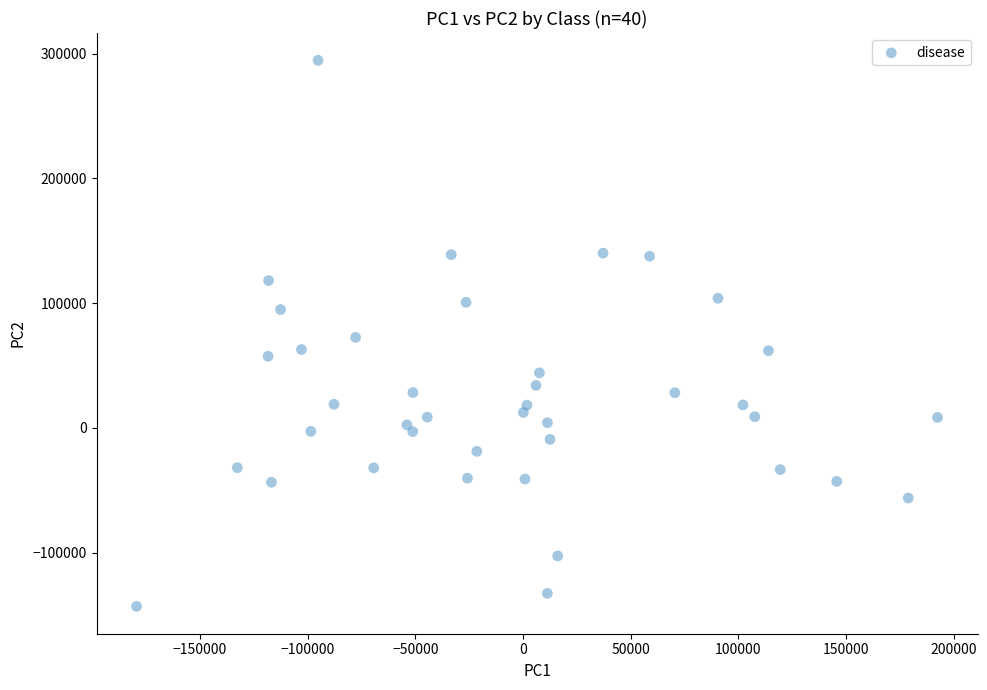

What is the range of X values (max minus min)?

371729.5